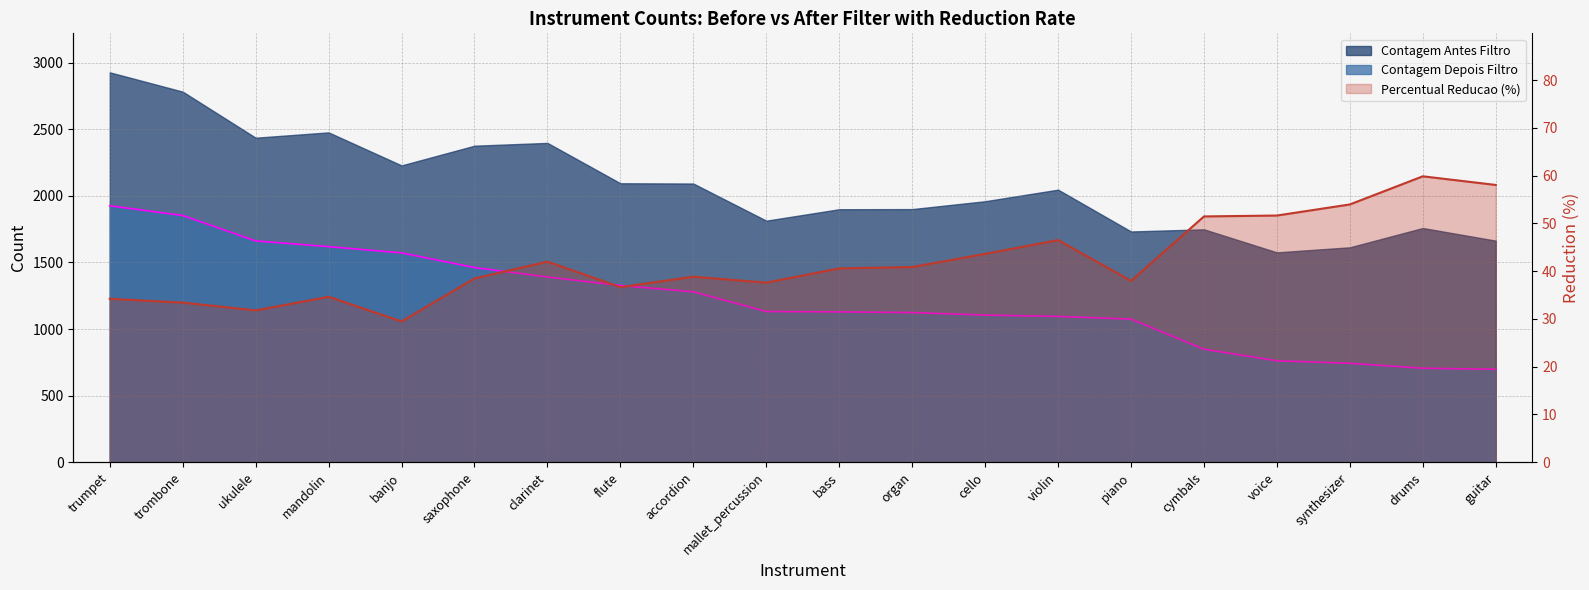

What is the spread (max minus min) of values at saxophone?

1423.5